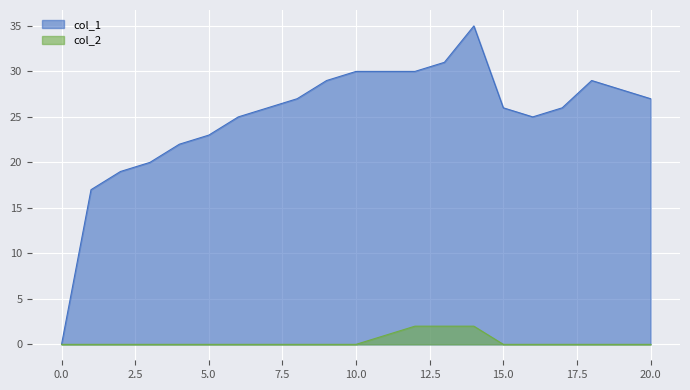

Reading right to left, what are all the values shown in this chart?

col_1: 27	28	29	26	25	26	35	31	30	30	30	29	27	26	25	23	22	20	19	17	0
col_2: 0	0	0	0	0	0	2	2	2	1	0	0	0	0	0	0	0	0	0	0	0